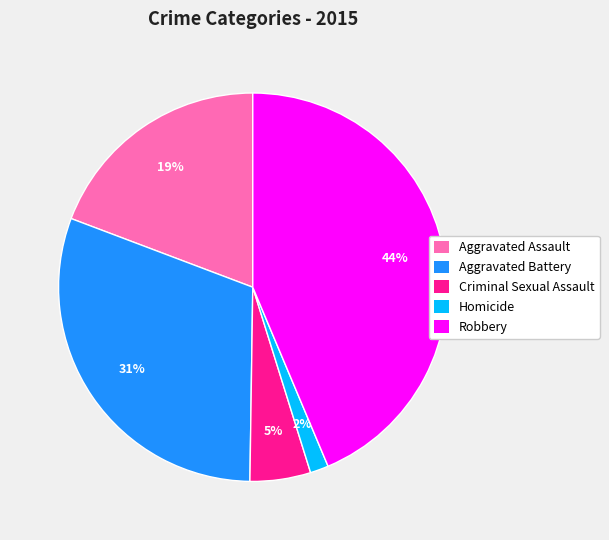

Which category has the smallest portion of the pie?

Homicide